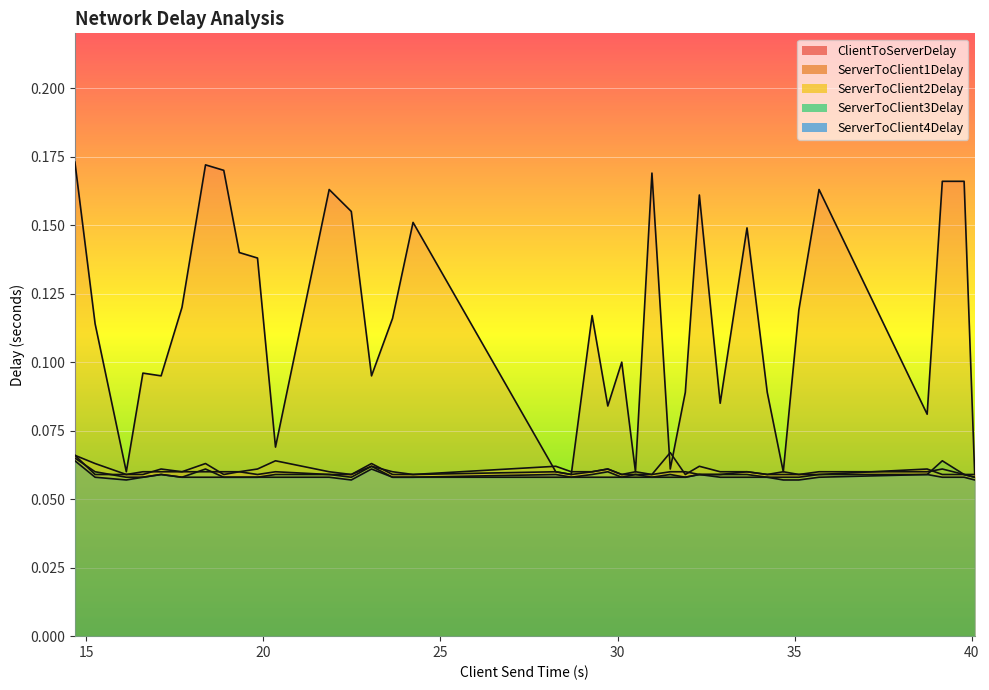

True or false: ServerToClient4Delay and ServerToClient2Delay intersect in this chart.

False